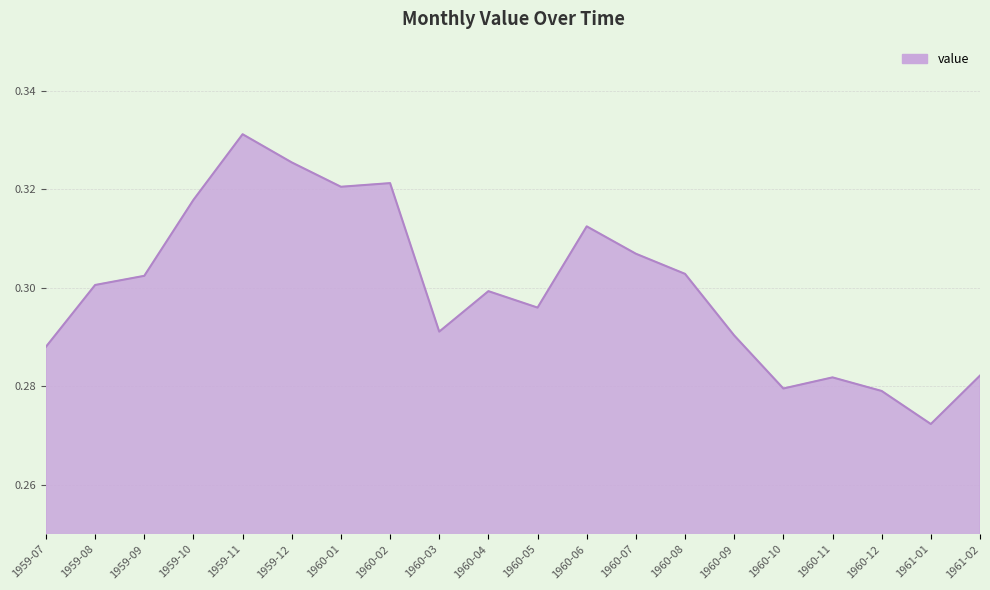

Which category has the lowest value across all series?

1961-01